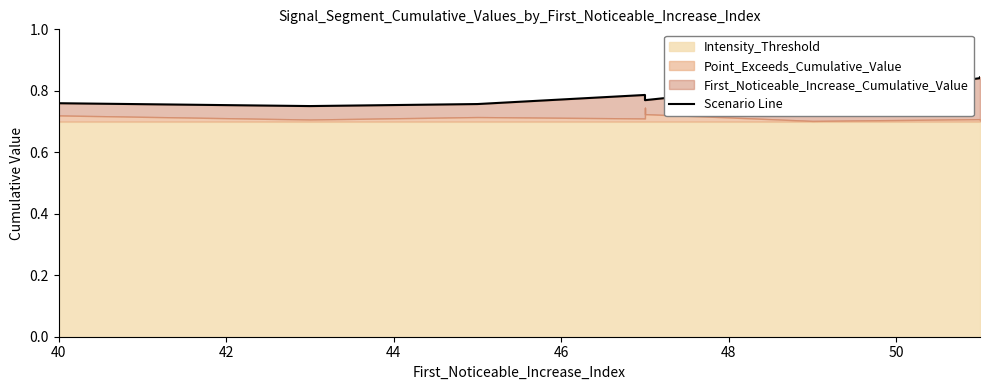

How many points are higher than both their immediate neighbors (excluding endpoints)?

2